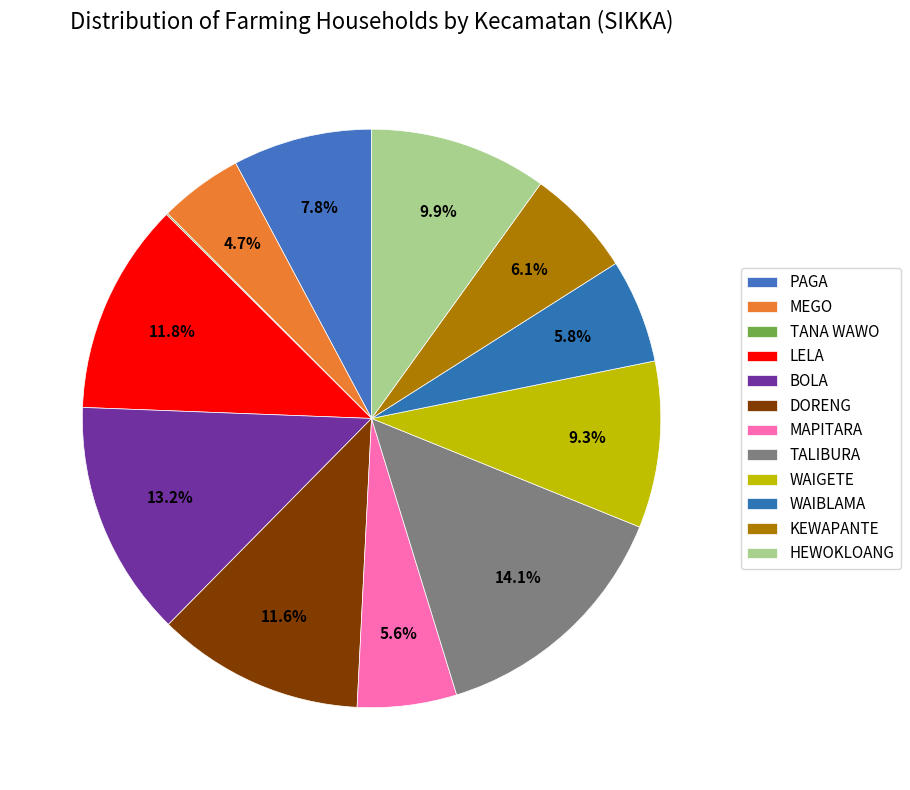

To the nearest percent, what portion does WAIGETE represent?

9%